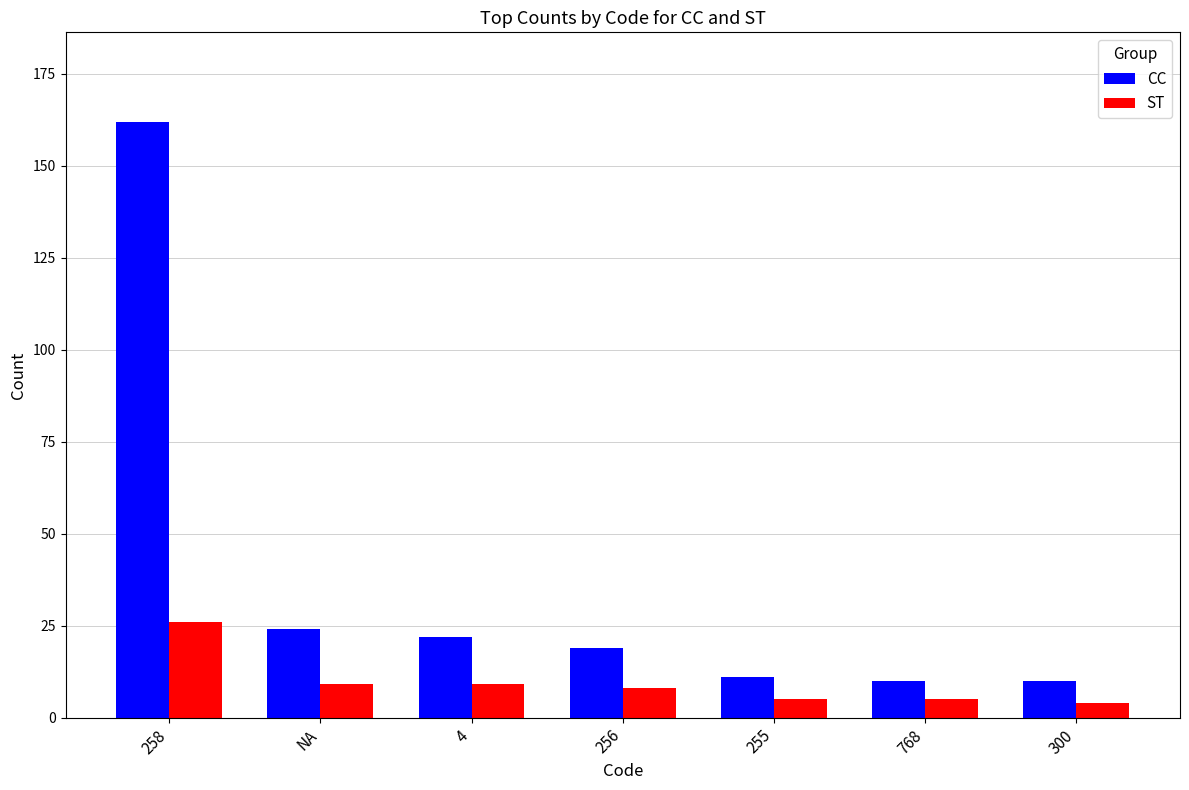

Which series has the largest total across all categories?

CC